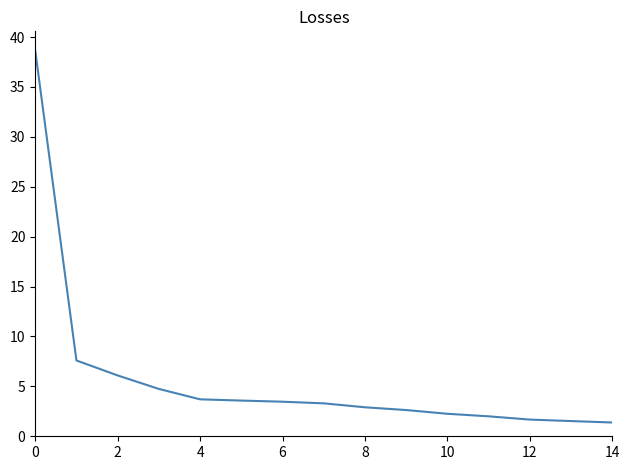

What is the smallest value displayed?

1.4